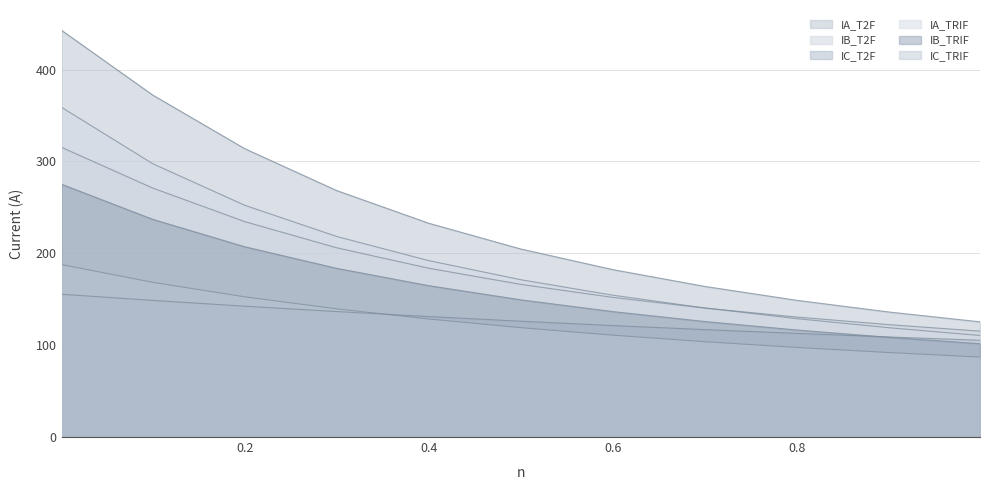

True or false: IB_T2F has more than 2 interior local peaks.

False